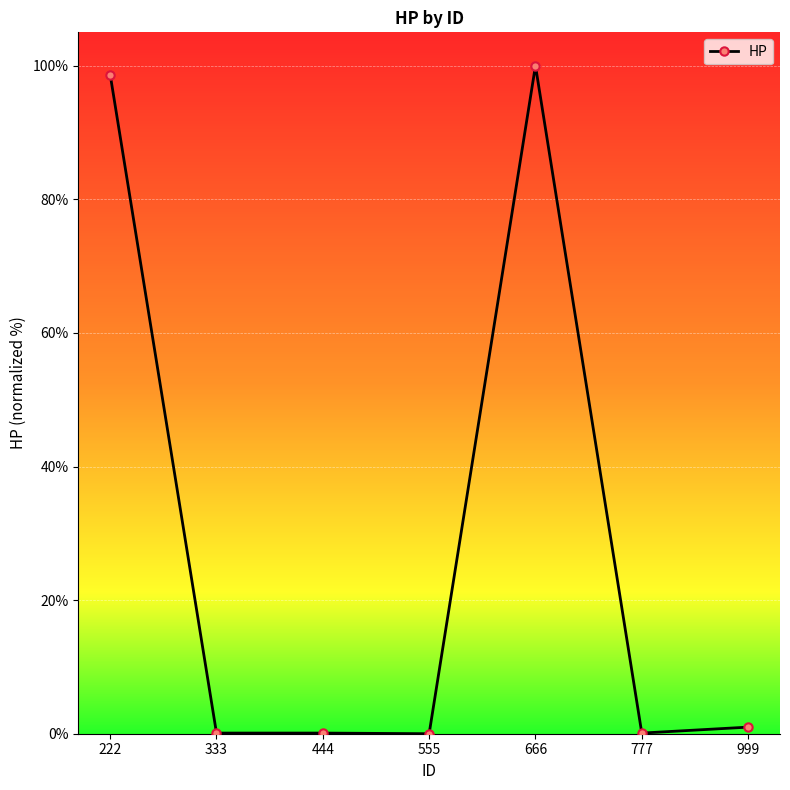

Between 666 and 555, which is larger?

666